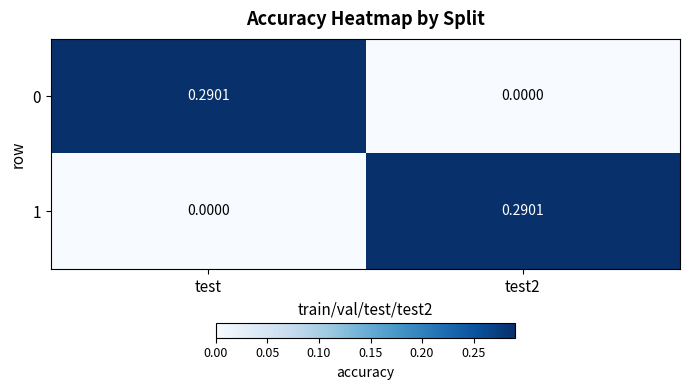

Is the value of 0 at test2 greater than the value of 1 at test2?

No